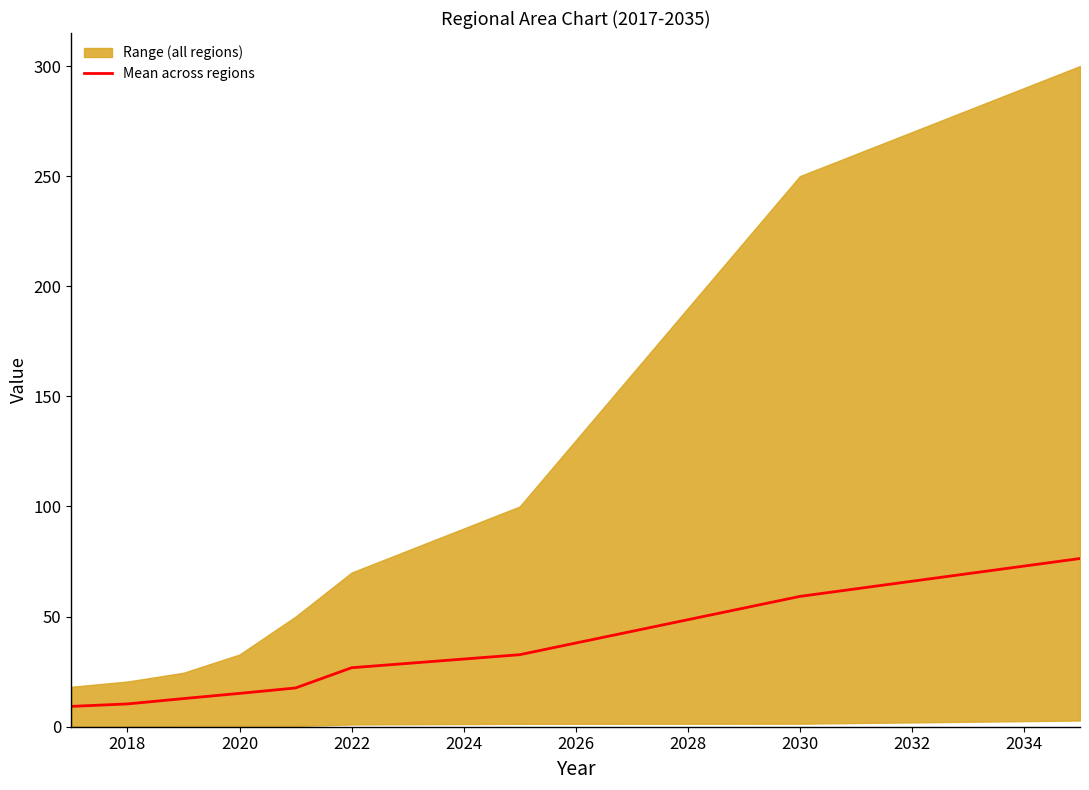

Reading left to right, what are all the values shown in this chart?

9.2	10.4	12.8	15.1	17.6	26.8	28.8	30.7	32.7	38.0	43.3	48.6	53.9	59.2	62.6	66.1	69.5	72.9	76.4